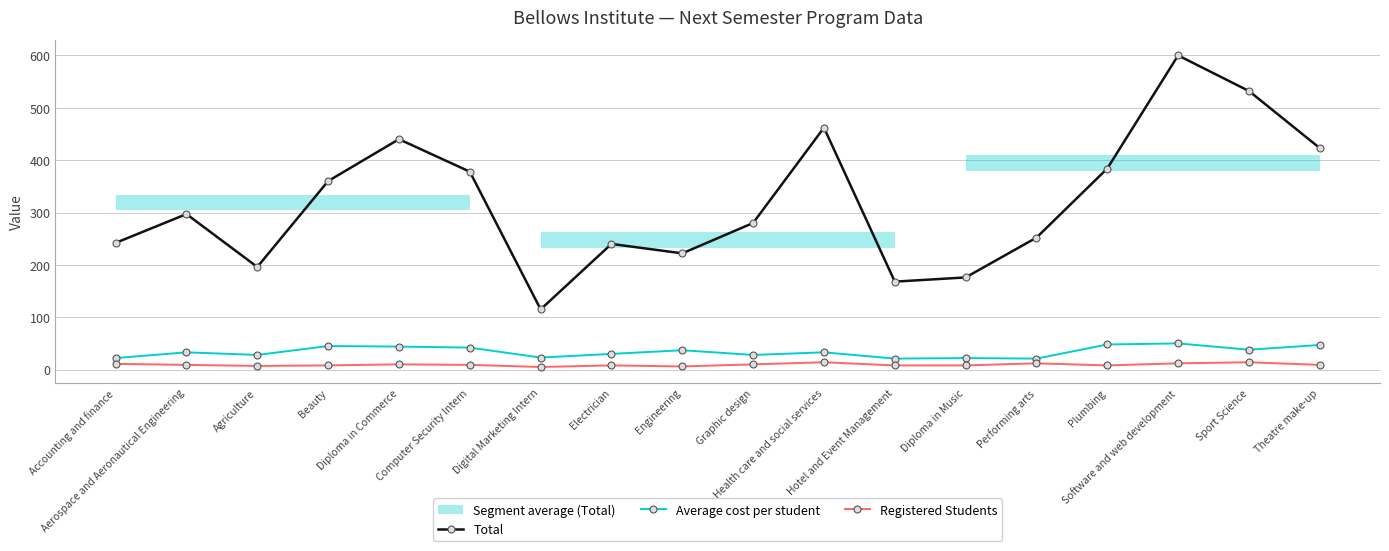

True or false: Average cost per student and Registered Students intersect in this chart.

False